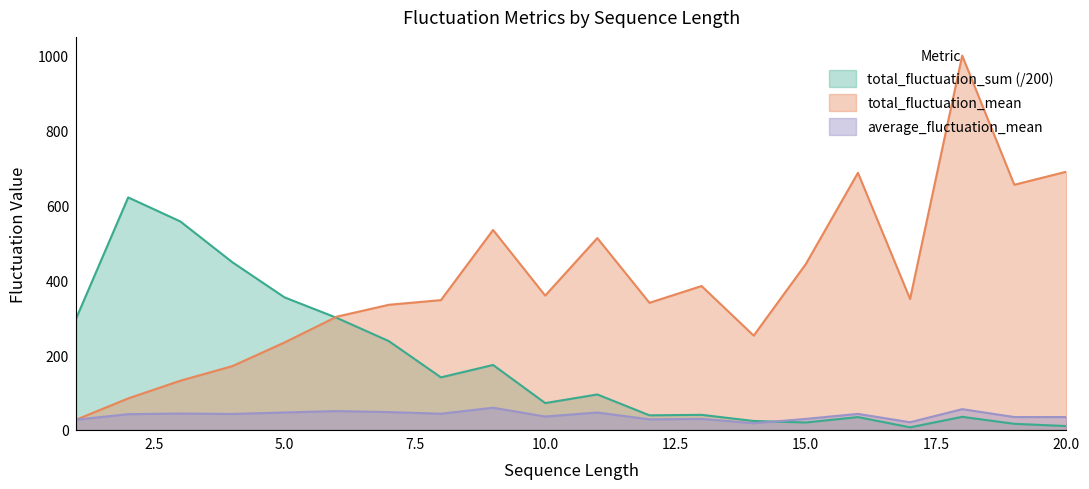

At which label is total_fluctuation_mean closest to 513?

11